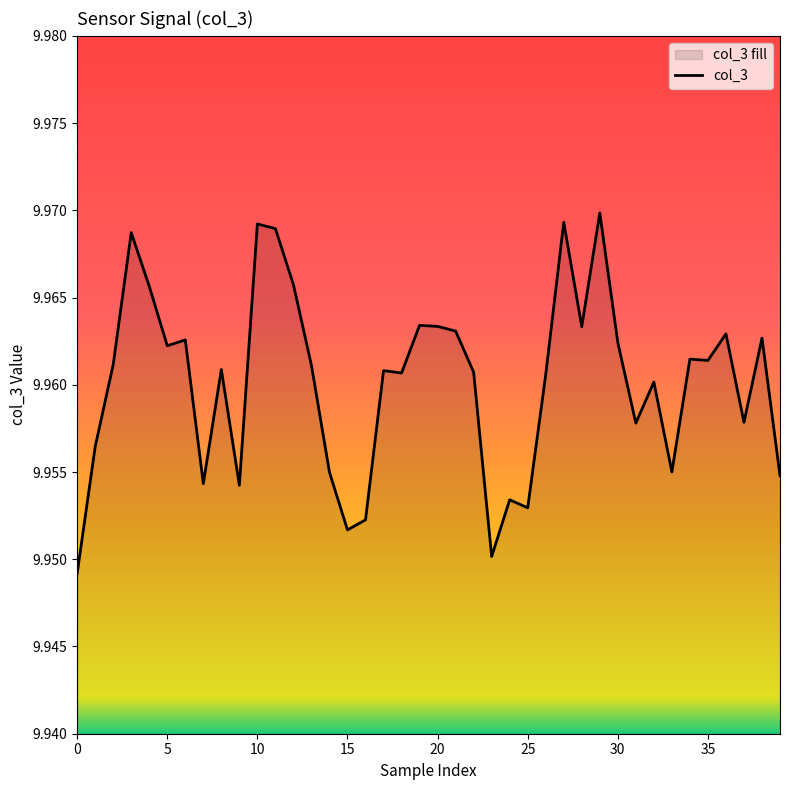

True or false: there are more than 2 points higher than both neighbors.

True